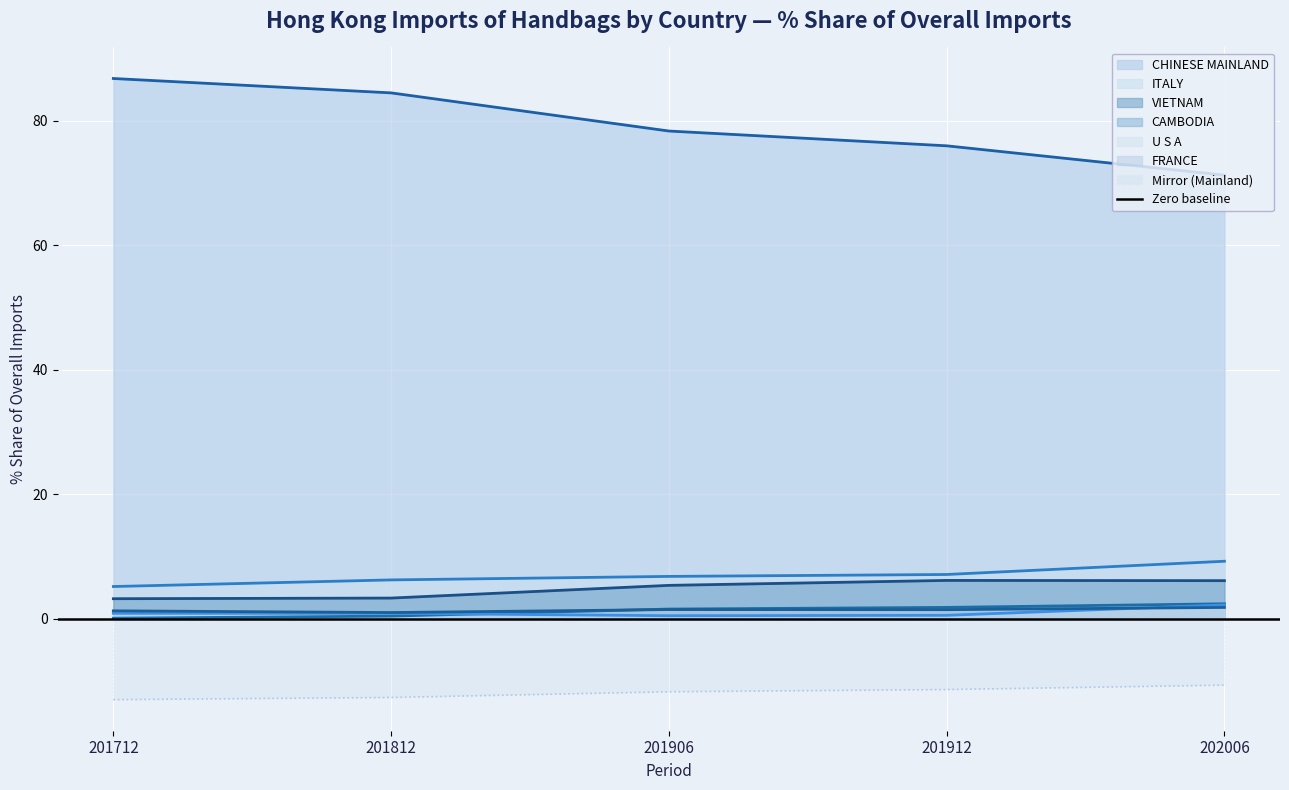

What is the highest value of the 201906_% Share series?

78.4